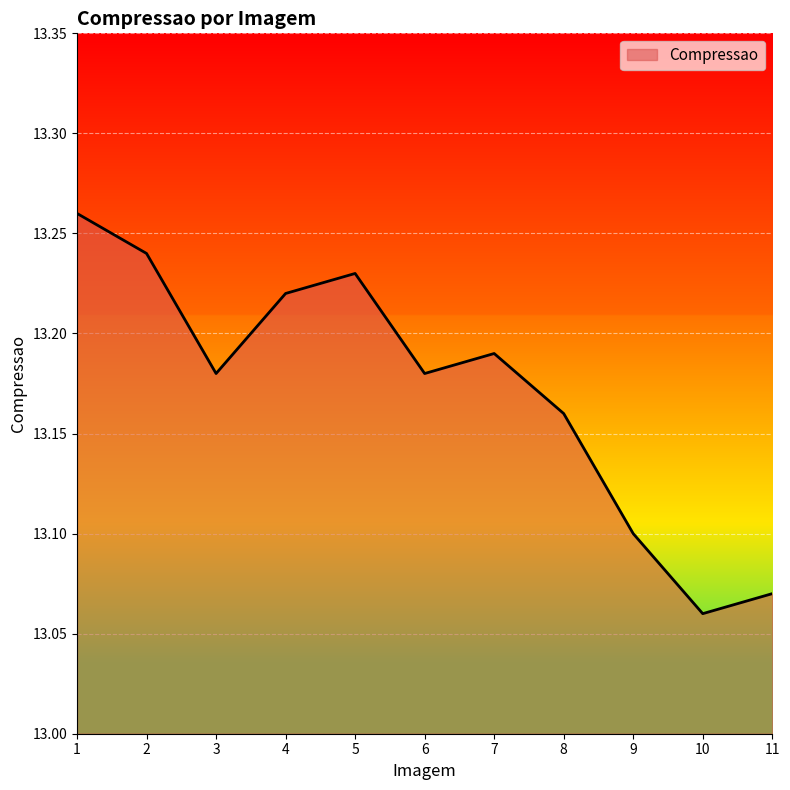

True or false: the data shows 13.1 at 9.

True